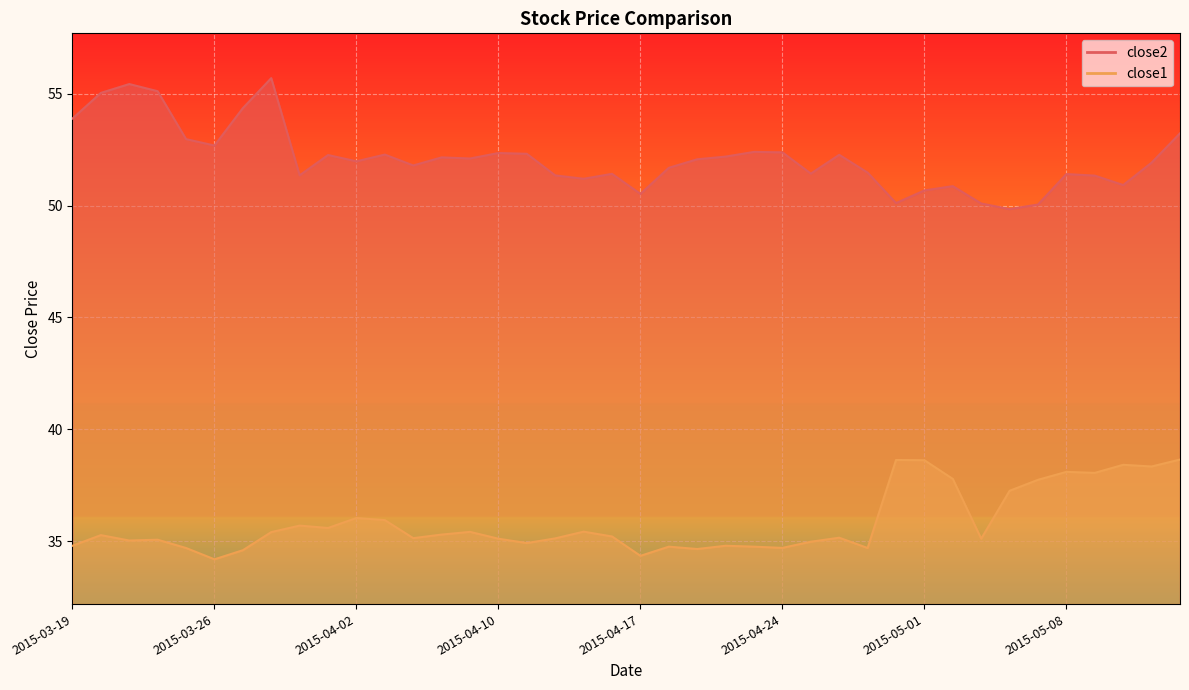

What is the highest value of the close2 series?

55.7